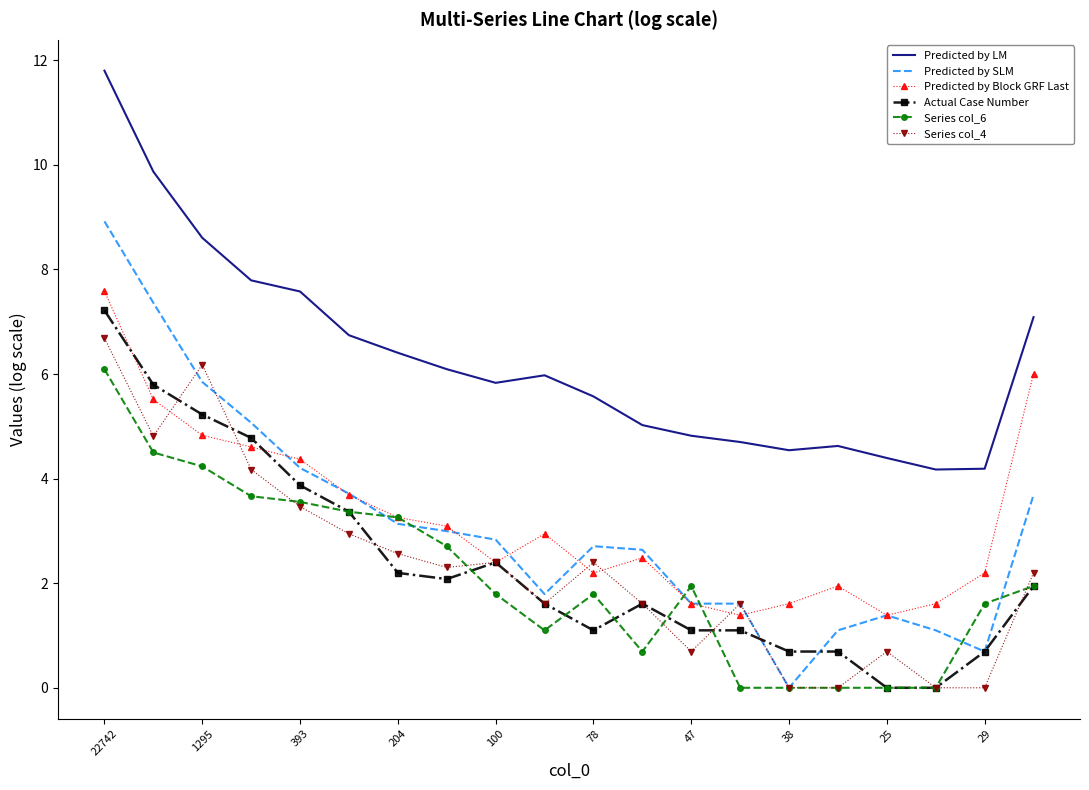

How many series are shown in this chart?

6